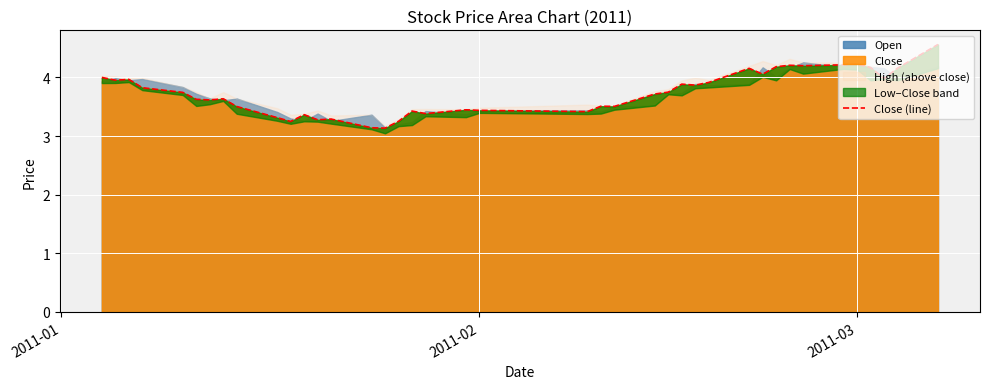

The value of Close at 2011-02 is 3.4. True or false?

True